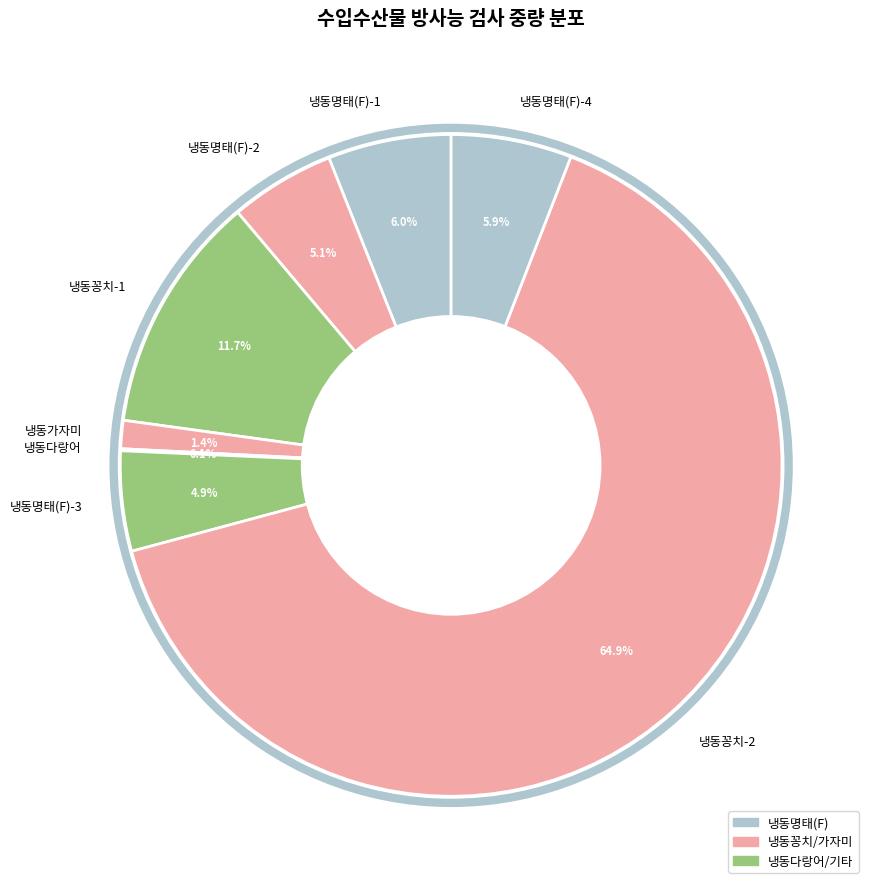

Combined, what portion of the pie is 냉동가자미 and 냉동명태(F)-3?

6.3%